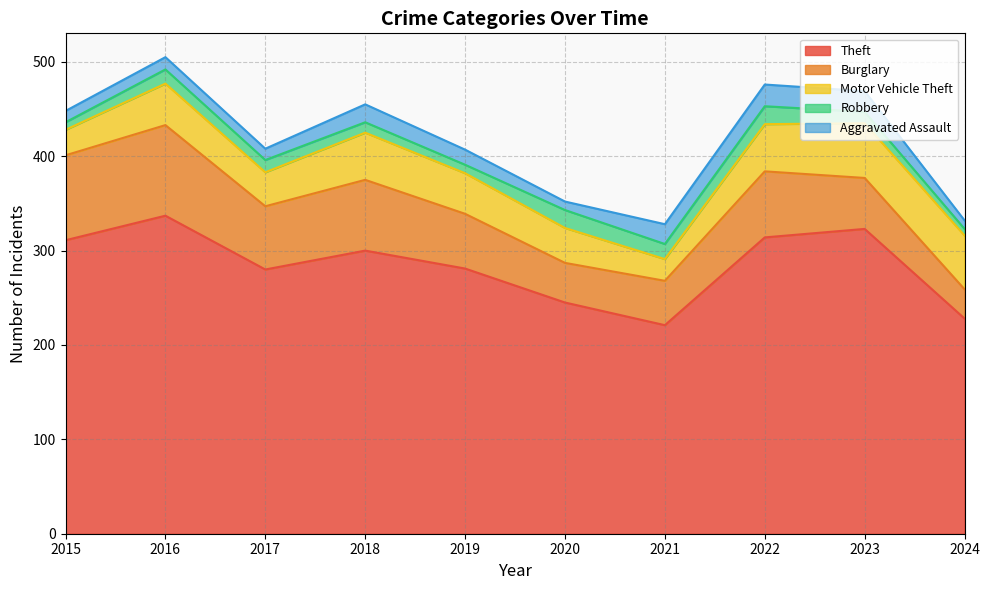

Is the value of Burglary at 2020 greater than the value of Motor Vehicle Theft at 2024?

No